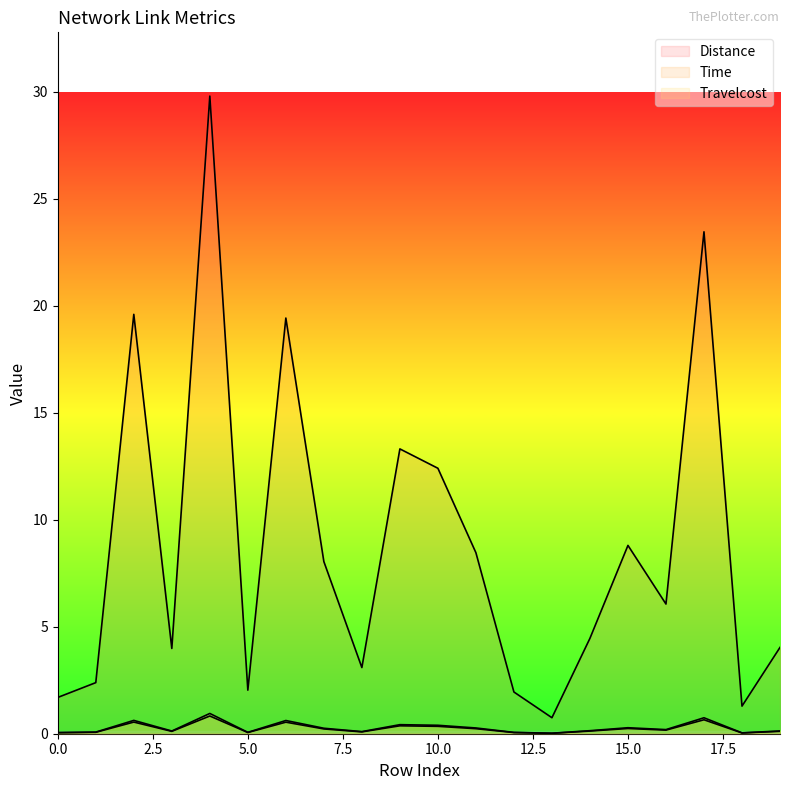

How many lines are shown in the chart?

3